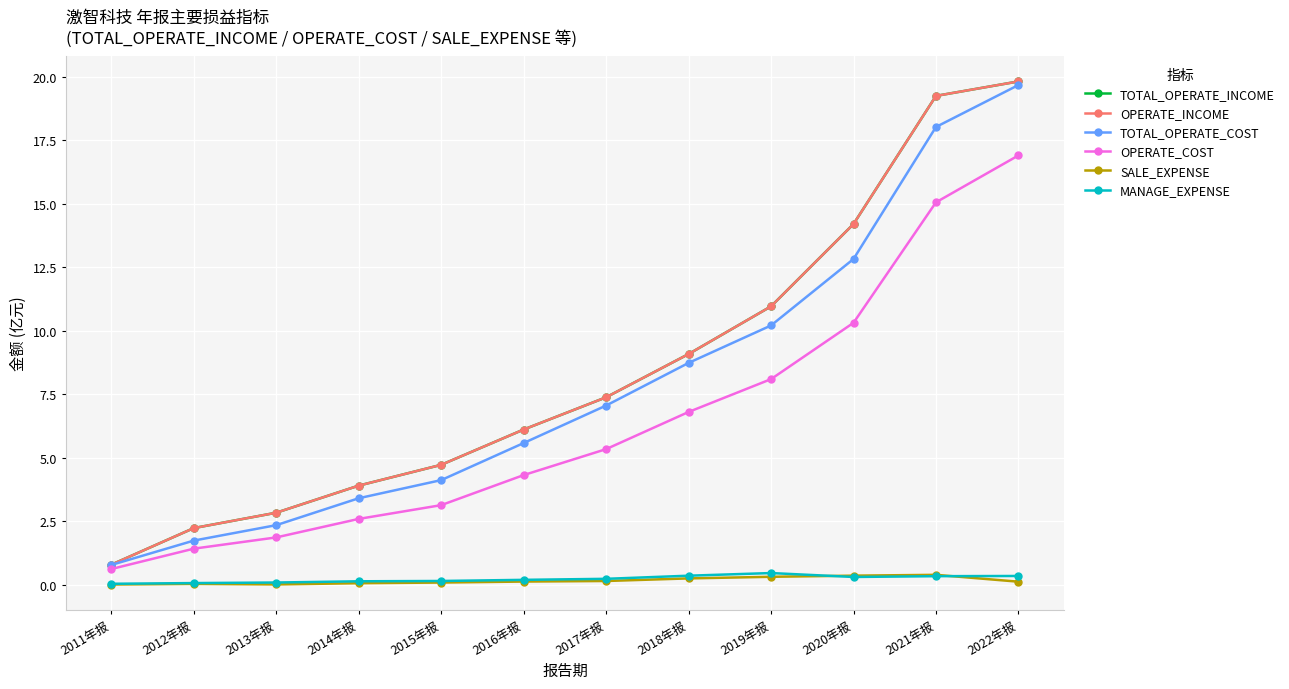

Between 2012年报 and 2016年报, which is larger?

2016年报